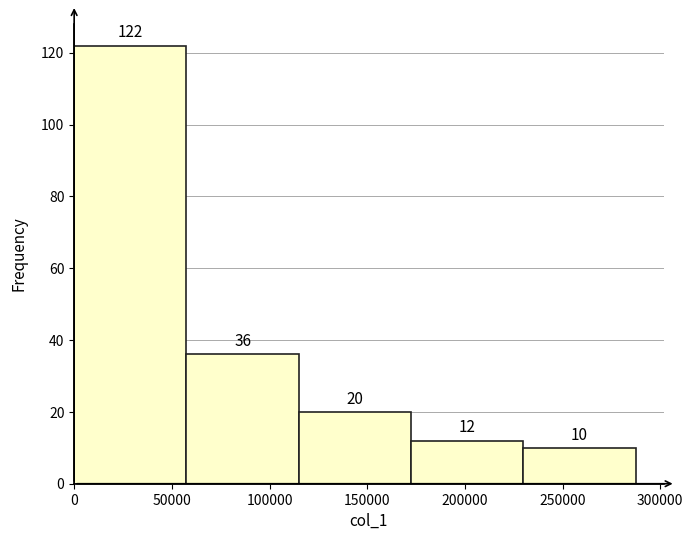

Reading left to right, transcribe this chart: for each bar, give the range it covers on the x-axis and its height. The bar edges are not printed on the chart, so give them approximately, as read against the axis.

0 to 55000: 122
55000 to 115000: 36
115000 to 170000: 20
170000 to 230000: 12
230000 to 285000: 10